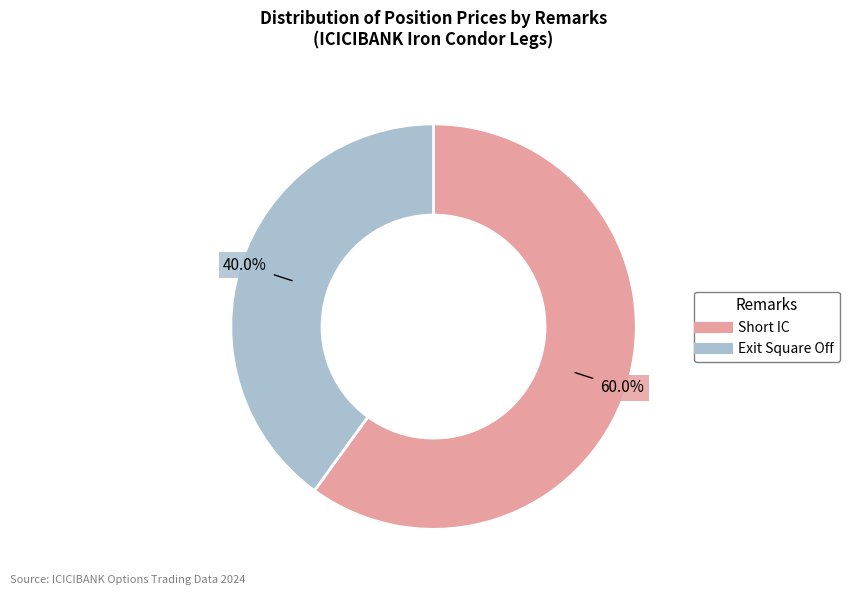

Which has a higher value, Exit Square Off or Short IC?

Short IC